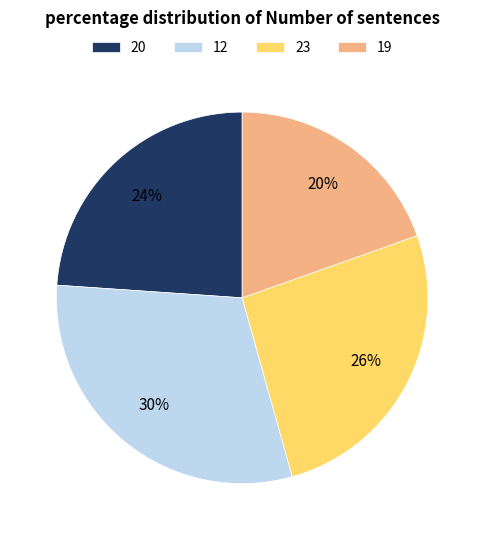

Is it true that 20 is 24% of the pie?

True